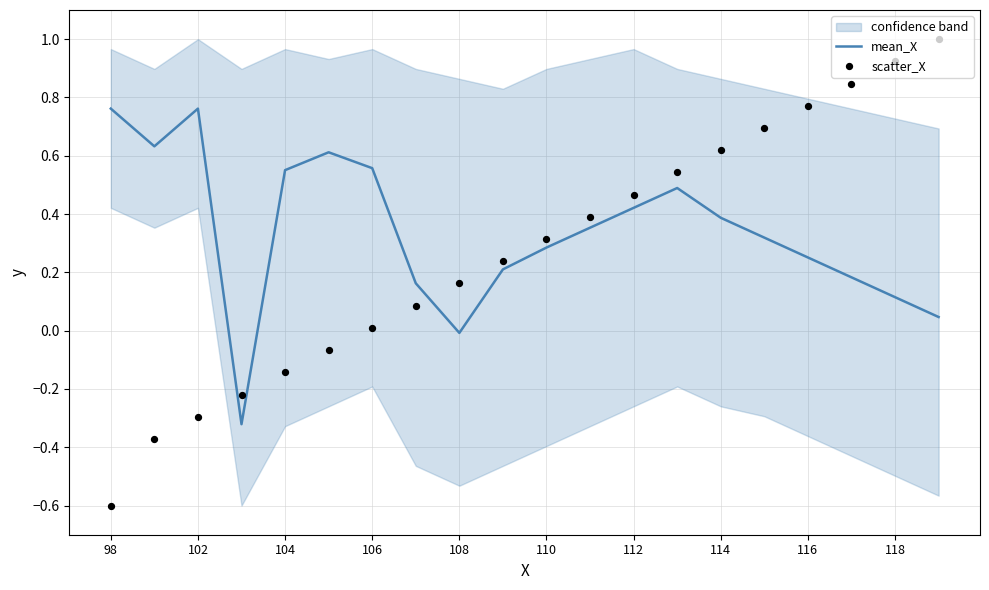

Is it true that mean_X equals 0.4 at 98?

False